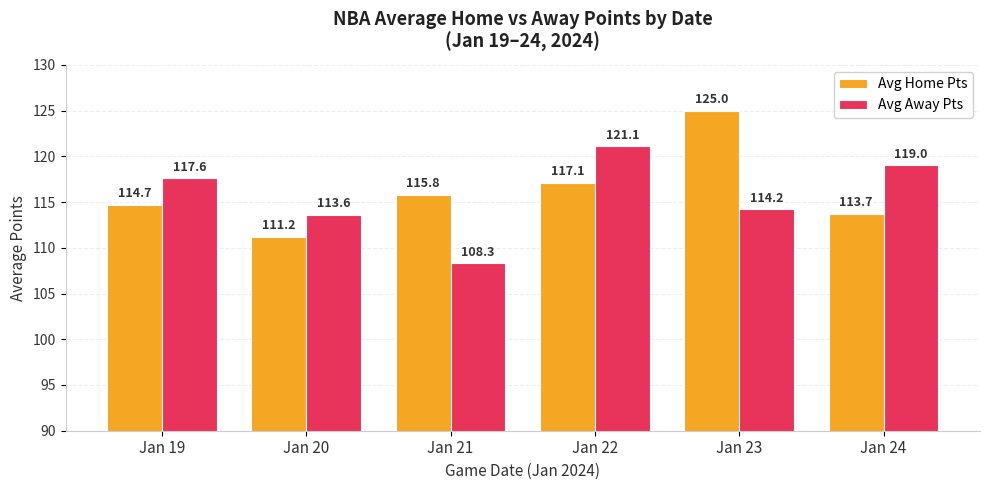

How many groups of bars are there?

6